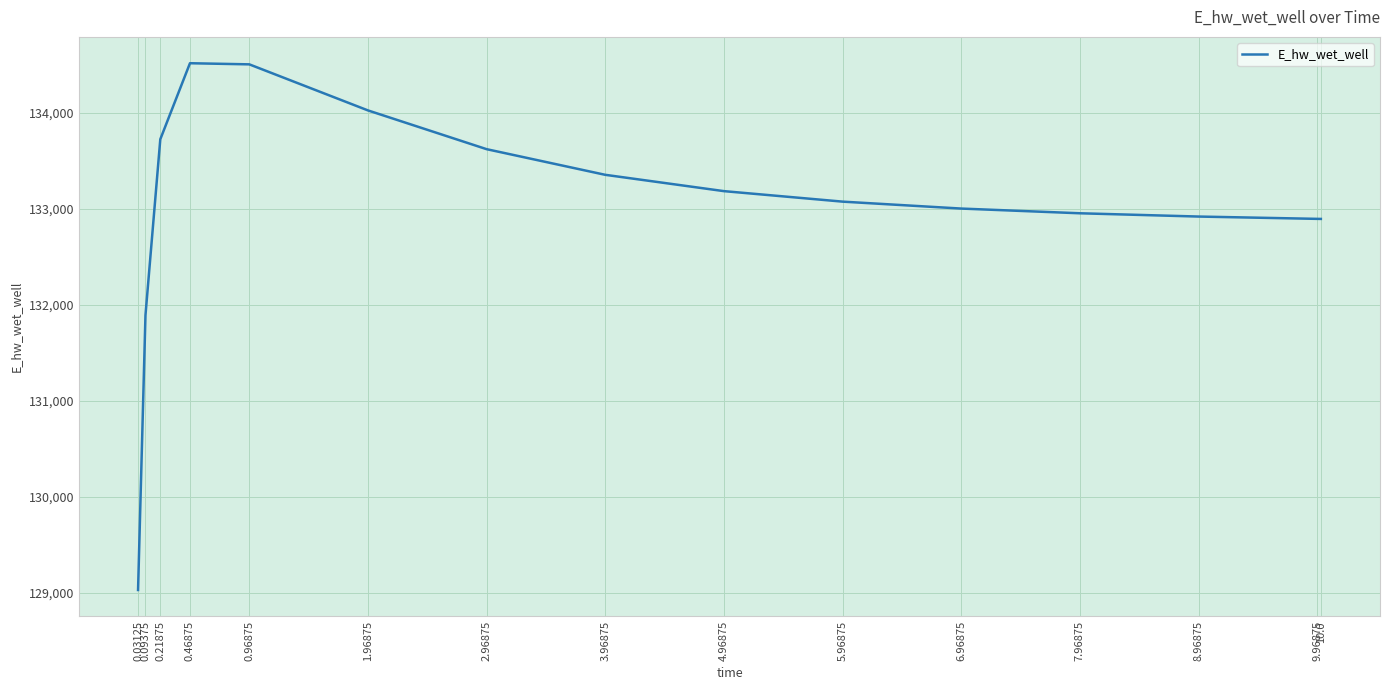

What is the difference between the maximum and minimum values?

5489.9